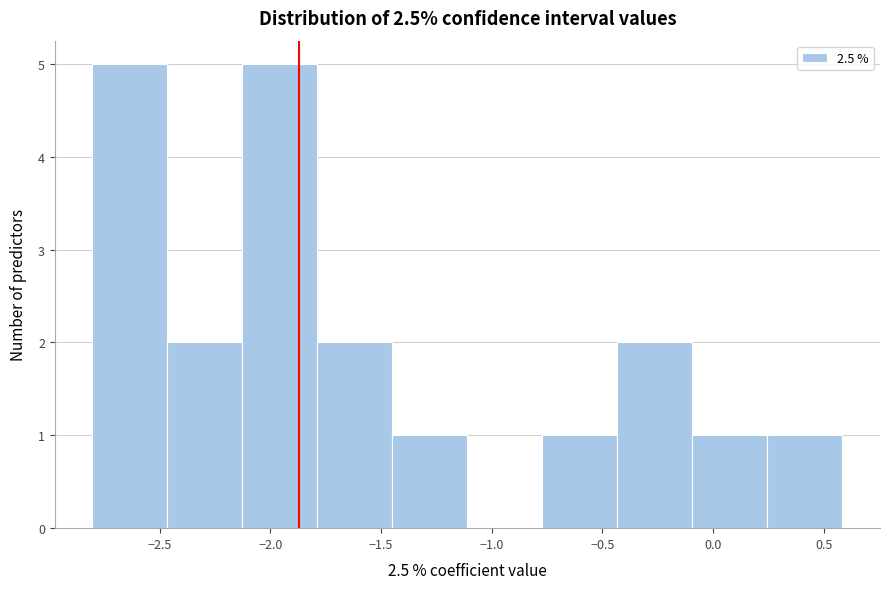

What is the height of the bar covering -1.45 to -1.10 on the x-axis? Neither the bar edges nor the heights are printed on the chart, so give them approximately, as read against the axes.

1